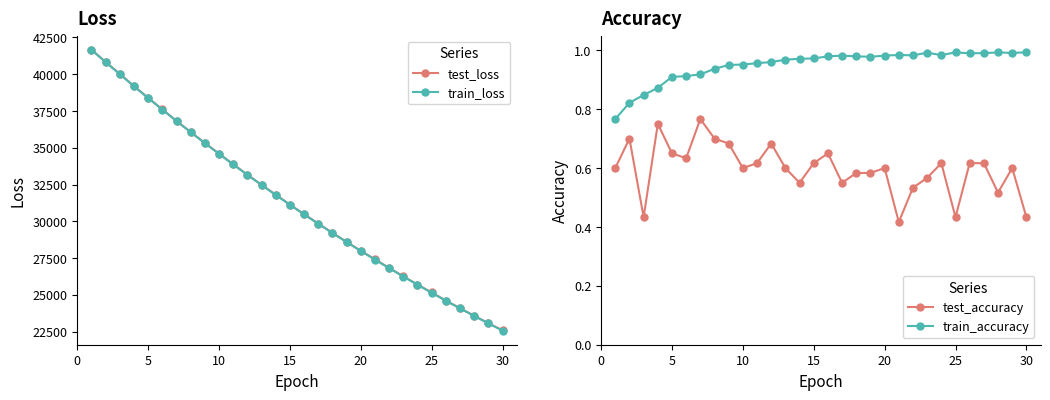

True or false: train_loss has more than 1 interior local peaks.

False